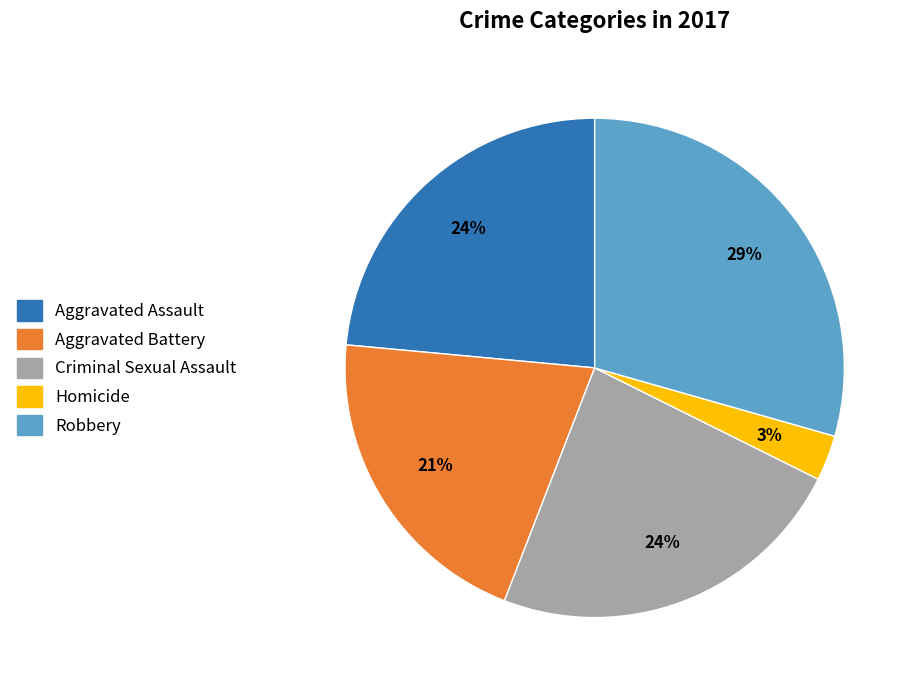

Is the sum of Robbery and Homicide greater than half?

No